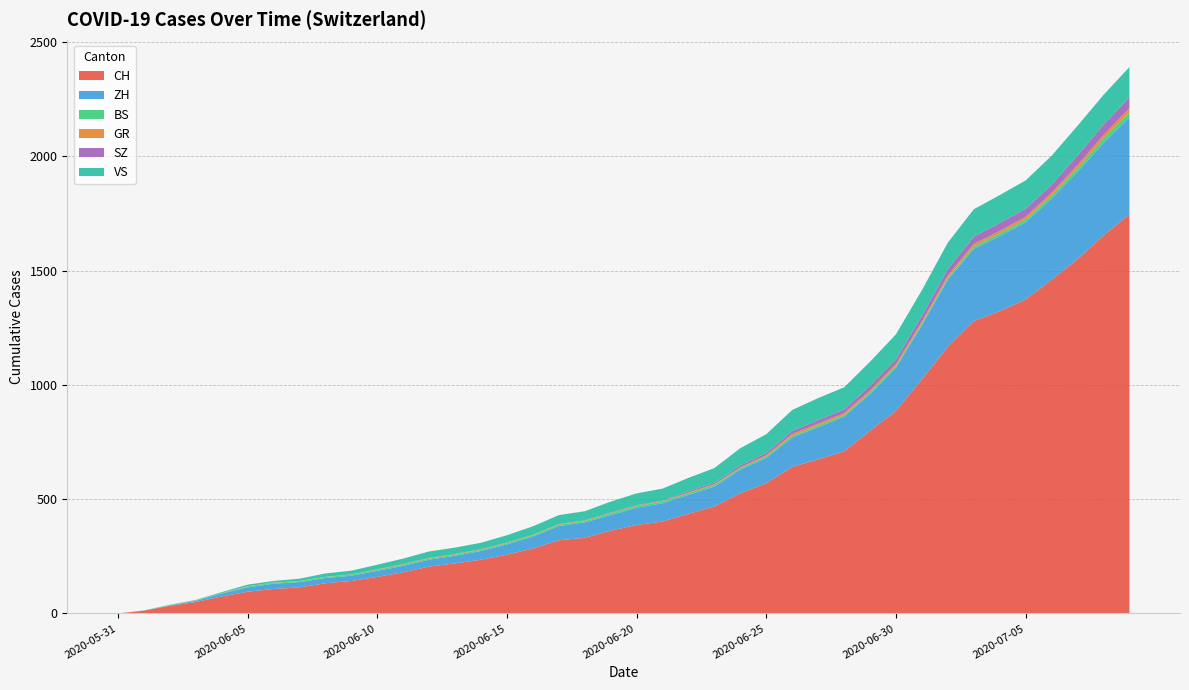

Reading left to right, what are all the values shown in this chart?

CH: 2020-05-31=0	2020-06-01=12	2020-06-02=33	2020-06-03=50	2020-06-04=74	2020-06-05=95	2020-06-06=107	2020-06-07=114	2020-06-08=132	2020-06-09=142	2020-06-10=160	2020-06-11=180	2020-06-12=205	2020-06-13=219	2020-06-14=235	2020-06-15=257	2020-06-16=284	2020-06-17=320	2020-06-18=331	2020-06-19=362	2020-06-20=387	2020-06-21=402	2020-06-22=436	2020-06-23=468	2020-06-24=526	2020-06-25=570	2020-06-26=641	2020-06-27=674	2020-06-28=709	2020-06-29=799	2020-06-30=886	2020-07-01=1024	2020-07-02=1167	2020-07-03=1279	2020-07-04=1322	2020-07-05=1374	2020-07-06=1459	2020-07-07=1550	2020-07-08=1653	2020-07-09=1746
ZH: 2020-05-31=0	2020-06-01=0	2020-06-02=2	2020-06-03=5	2020-06-04=13	2020-06-05=19	2020-06-06=23	2020-06-07=23	2020-06-08=23	2020-06-09=23	2020-06-10=26	2020-06-11=28	2020-06-12=30	2020-06-13=33	2020-06-14=38	2020-06-15=45	2020-06-16=52	2020-06-17=62	2020-06-18=67	2020-06-19=68	2020-06-20=75	2020-06-21=80	2020-06-22=83	2020-06-23=87	2020-06-24=103	2020-06-25=110	2020-06-26=129	2020-06-27=141	2020-06-28=152	2020-06-29=161	2020-06-30=189	2020-07-01=237	2020-07-02=293	2020-07-03=316	2020-07-04=329	2020-07-05=337	2020-07-06=356	2020-07-07=382	2020-07-08=405	2020-07-09=424
BS: 2020-05-31=0	2020-06-01=0	2020-06-02=0	2020-06-03=1	2020-06-04=1	2020-06-05=4	2020-06-06=4	2020-06-07=4	2020-06-08=4	2020-06-09=5	2020-06-10=5	2020-06-11=5	2020-06-12=5	2020-06-13=5	2020-06-14=5	2020-06-15=5	2020-06-16=5	2020-06-17=6	2020-06-18=6	2020-06-19=7	2020-06-20=7	2020-06-21=7	2020-06-22=7	2020-06-23=7	2020-06-24=7	2020-06-25=7	2020-06-26=7	2020-06-27=7	2020-06-28=7	2020-06-29=7	2020-06-30=7	2020-07-01=7	2020-07-02=8	2020-07-03=10	2020-07-04=11	2020-07-05=12	2020-07-06=12	2020-07-07=15	2020-07-08=18	2020-07-09=21
GR: 2020-05-31=0	2020-06-01=0	2020-06-02=1	2020-06-03=1	2020-06-04=1	2020-06-05=1	2020-06-06=1	2020-06-07=1	2020-06-08=1	2020-06-09=1	2020-06-10=2	2020-06-11=2	2020-06-12=2	2020-06-13=2	2020-06-14=2	2020-06-15=2	2020-06-16=2	2020-06-17=2	2020-06-18=2	2020-06-19=2	2020-06-20=2	2020-06-21=2	2020-06-22=3	2020-06-23=3	2020-06-24=3	2020-06-25=5	2020-06-26=8	2020-06-27=8	2020-06-28=8	2020-06-29=8	2020-06-30=9	2020-07-01=9	2020-07-02=10	2020-07-03=11	2020-07-04=11	2020-07-05=12	2020-07-06=13	2020-07-07=14	2020-07-08=16	2020-07-09=18
SZ: 2020-05-31=0	2020-06-01=0	2020-06-02=0	2020-06-03=0	2020-06-04=0	2020-06-05=0	2020-06-06=0	2020-06-07=0	2020-06-08=0	2020-06-09=0	2020-06-10=0	2020-06-11=1	2020-06-12=1	2020-06-13=1	2020-06-14=1	2020-06-15=1	2020-06-16=1	2020-06-17=1	2020-06-18=1	2020-06-19=2	2020-06-20=2	2020-06-21=2	2020-06-22=6	2020-06-23=6	2020-06-24=9	2020-06-25=10	2020-06-26=13	2020-06-27=16	2020-06-28=16	2020-06-29=21	2020-06-30=21	2020-07-01=25	2020-07-02=29	2020-07-03=32	2020-07-04=35	2020-07-05=35	2020-07-06=35	2020-07-07=42	2020-07-08=46	2020-07-09=49
VS: 2020-05-31=0	2020-06-01=1	2020-06-02=2	2020-06-03=2	2020-06-04=4	2020-06-05=7	2020-06-06=7	2020-06-07=10	2020-06-08=15	2020-06-09=16	2020-06-10=20	2020-06-11=24	2020-06-12=28	2020-06-13=28	2020-06-14=28	2020-06-15=32	2020-06-16=37	2020-06-17=39	2020-06-18=40	2020-06-19=48	2020-06-20=52	2020-06-21=53	2020-06-22=58	2020-06-23=65	2020-06-24=75	2020-06-25=82	2020-06-26=92	2020-06-27=96	2020-06-28=97	2020-06-29=105	2020-06-30=109	2020-07-01=112	2020-07-02=115	2020-07-03=120	2020-07-04=122	2020-07-05=124	2020-07-06=127	2020-07-07=130	2020-07-08=130	2020-07-09=132